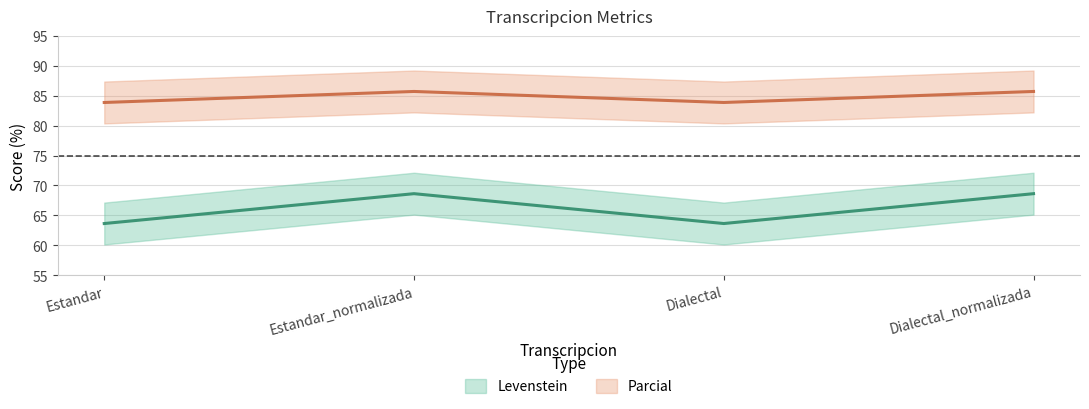

True or false: Parcial has a value of 85.7 at Dialectal_normalizada.

True